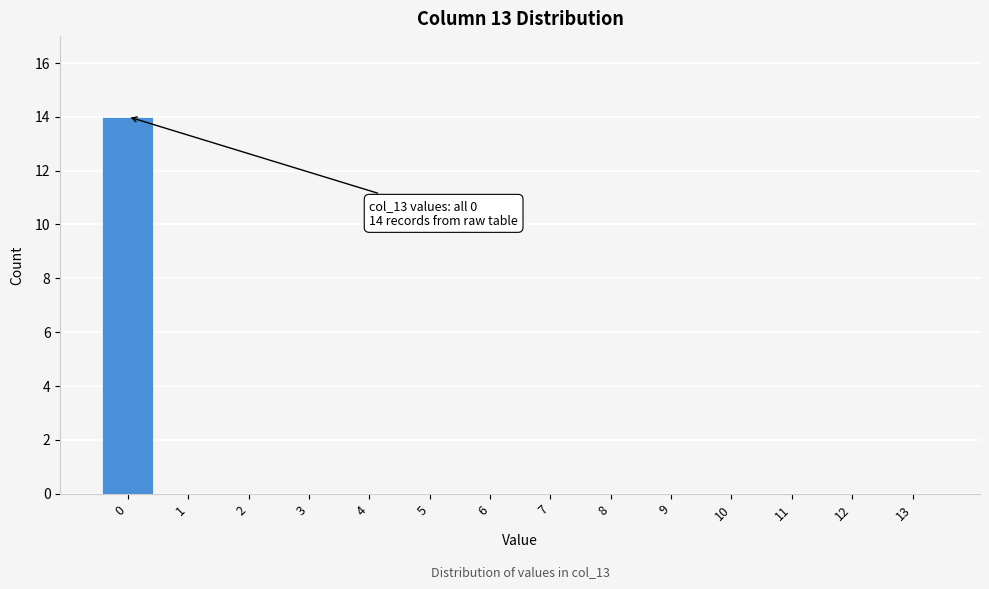

Reading left to right, transcribe all the data shown in this chart.

0=14	1=0	2=0	3=0	4=0	5=0	6=0	7=0	8=0	9=0	10=0	11=0	12=0	13=0